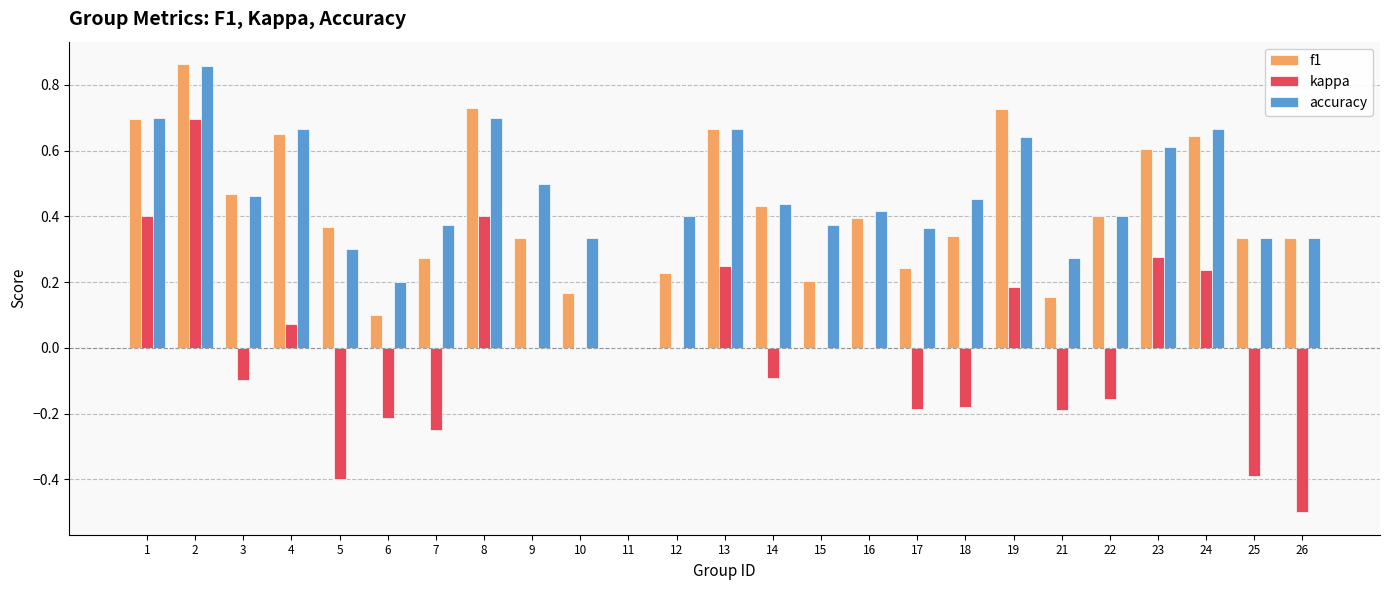

Is the value of accuracy at 15 greater than the value of kappa at 12?

Yes